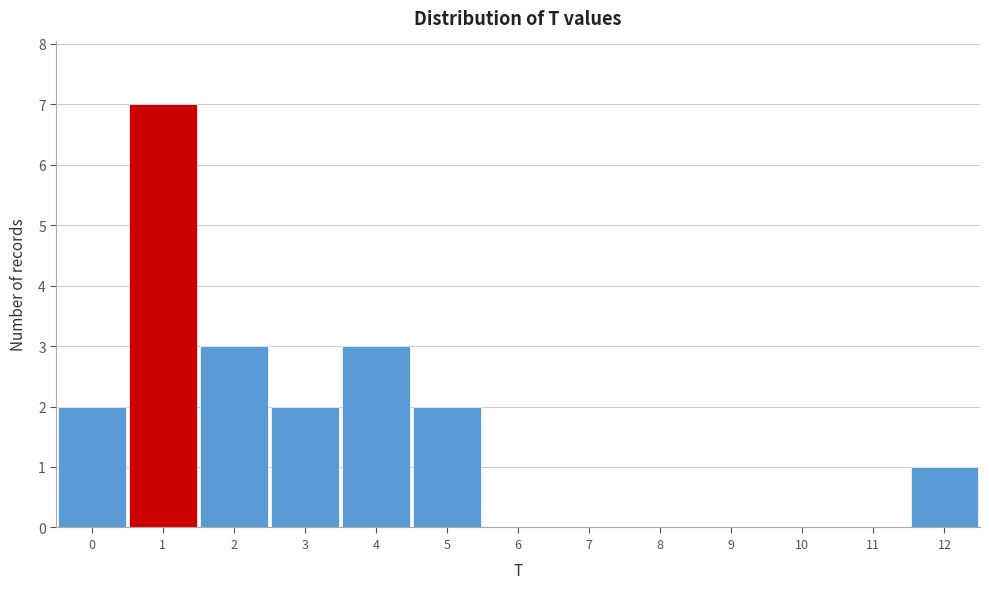

Reading left to right, list every bar in this chart as the range it spans on the x-axis followed by its height. The values are not printed on the chart, so give them approximately, as read against the axis.

-0.5 to 0.5: 2
0.5 to 1.5: 7
1.5 to 2.5: 3
2.5 to 3.5: 2
3.5 to 4.5: 3
4.5 to 5.5: 2
5.5 to 6.5: 0
6.5 to 7.5: 0
7.5 to 8.5: 0
8.5 to 9.5: 0
9.5 to 10.5: 0
10.5 to 11.5: 0
11.5 to 12.5: 1